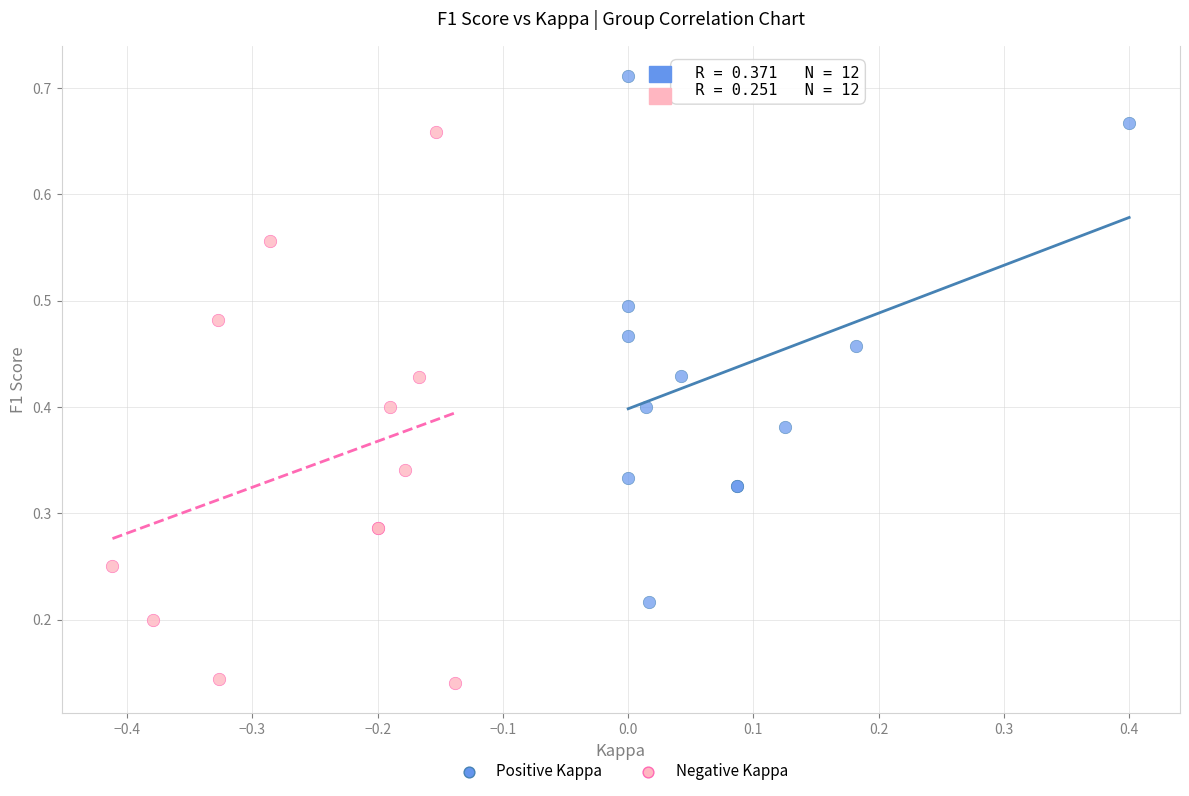

Which series reaches the maximum Y coordinate?

Positive Kappa